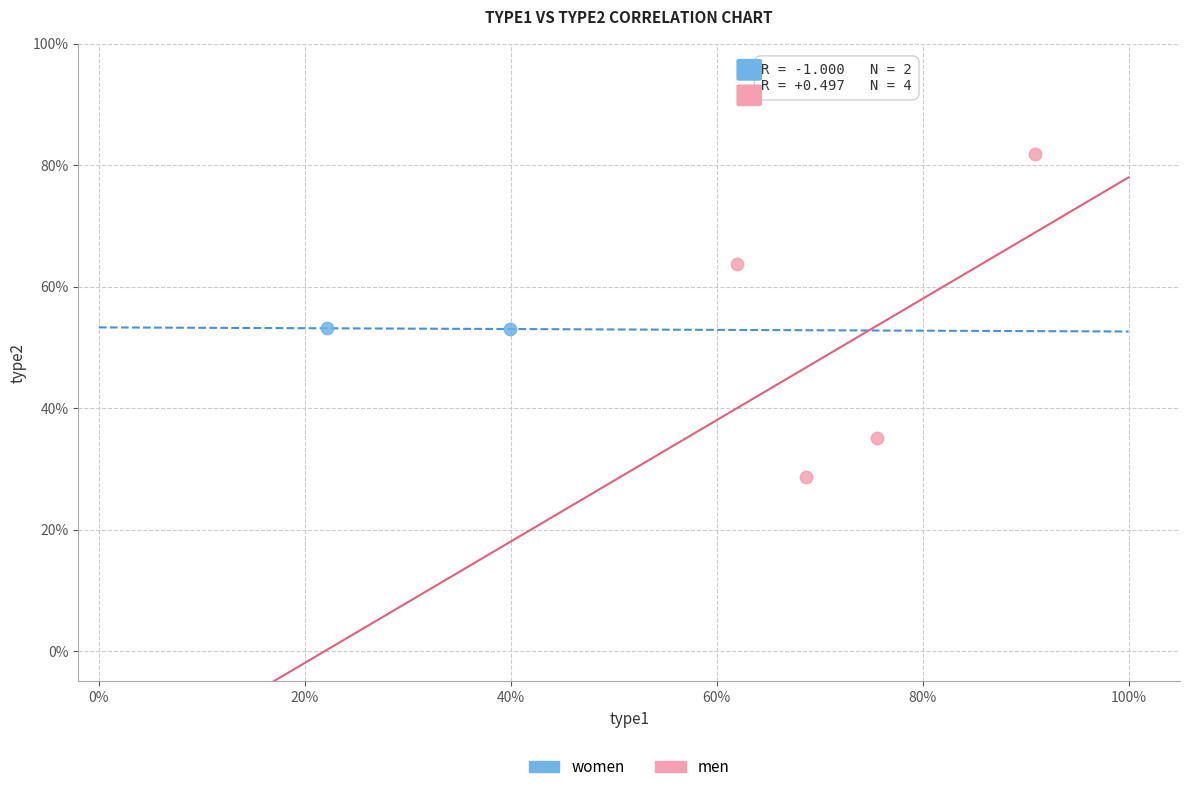

What are all the series names shown in the legend?

women, men